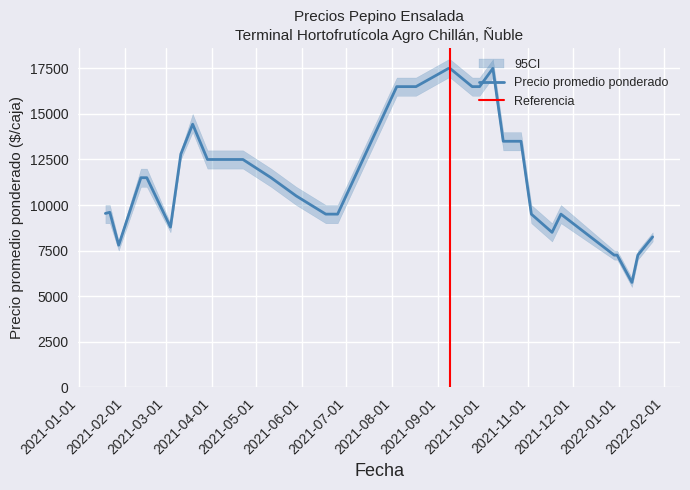

Does the chart have visible grid lines?

Yes